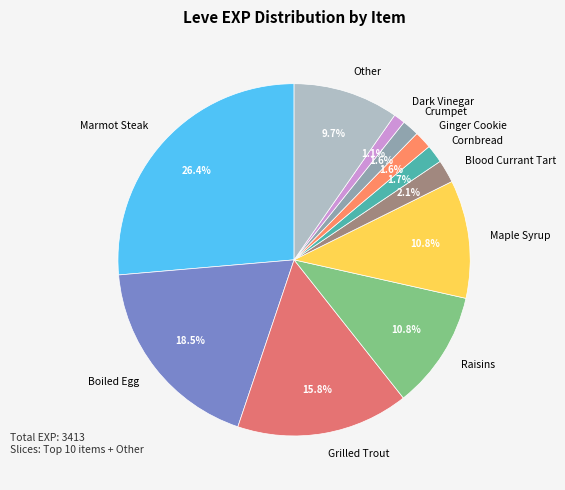

Is there any slice that represents more than half of the pie?

No